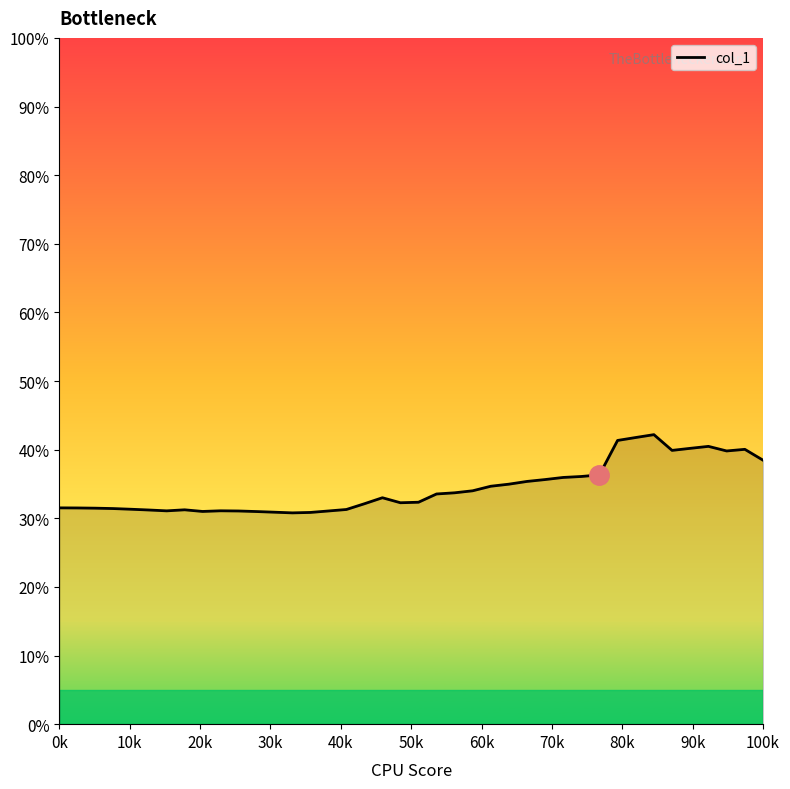

What is the difference between the maximum and second lowest values?

0.1